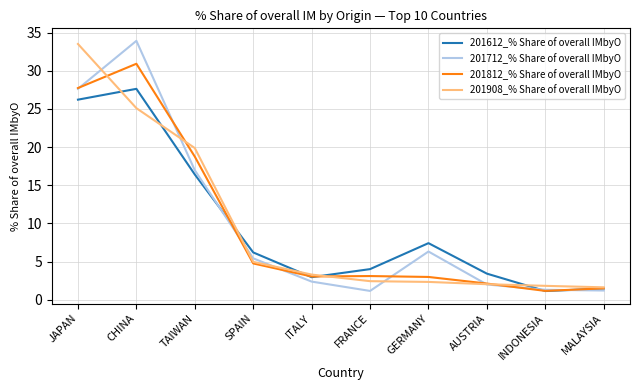

The value of 201712_% Share of overall IMbyO at GERMANY is 6.3. True or false?

True